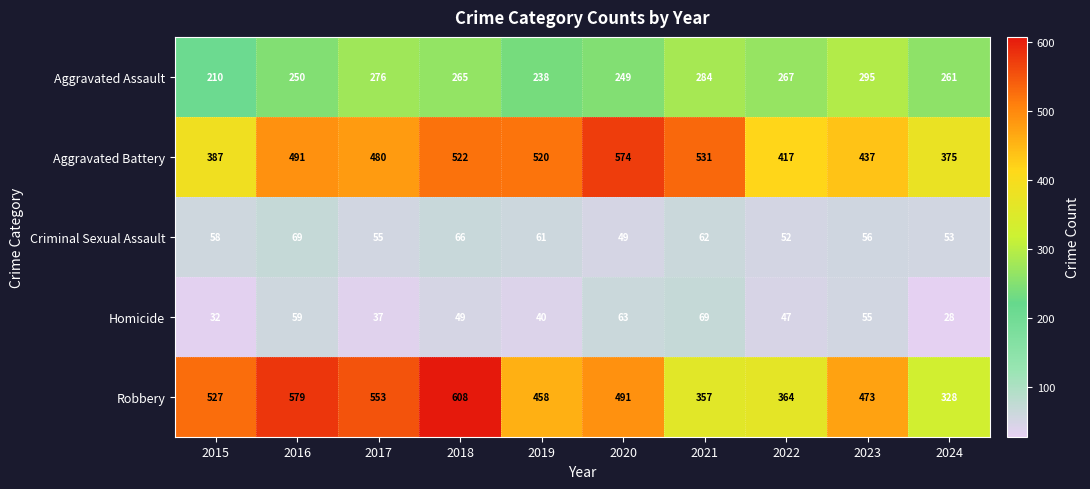

True or false: Homicide has a value of 23 at 2016.

False